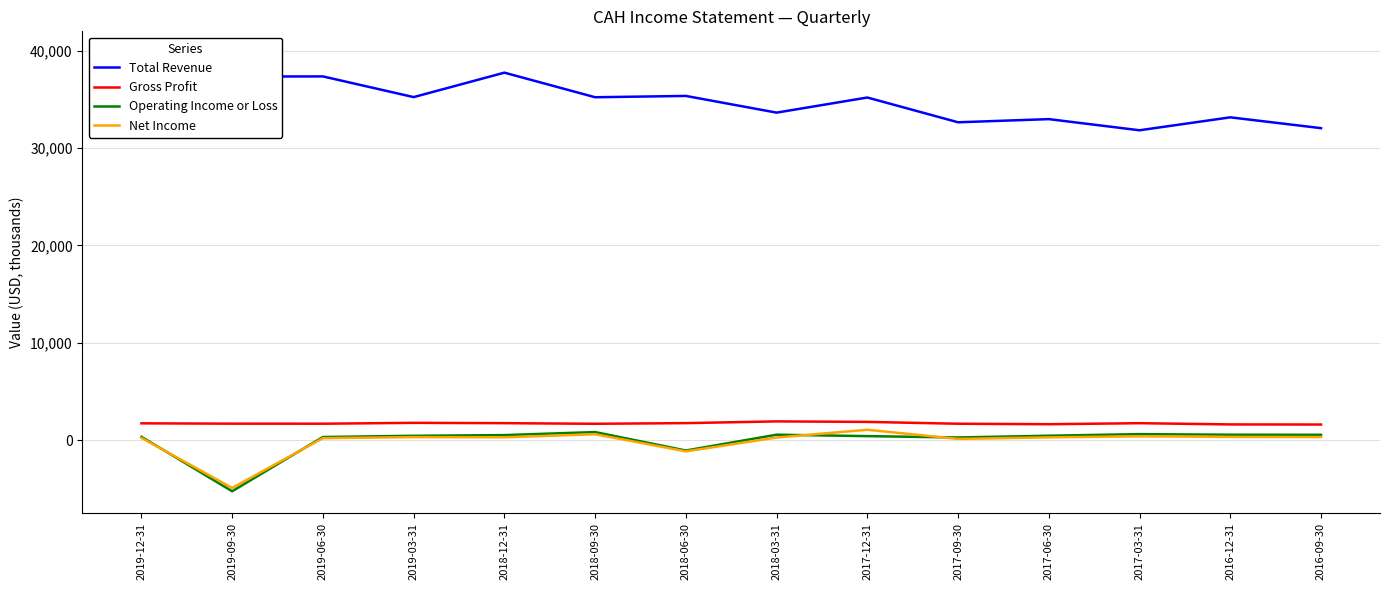

What is the total value across all series at 2019-12-31?

41999